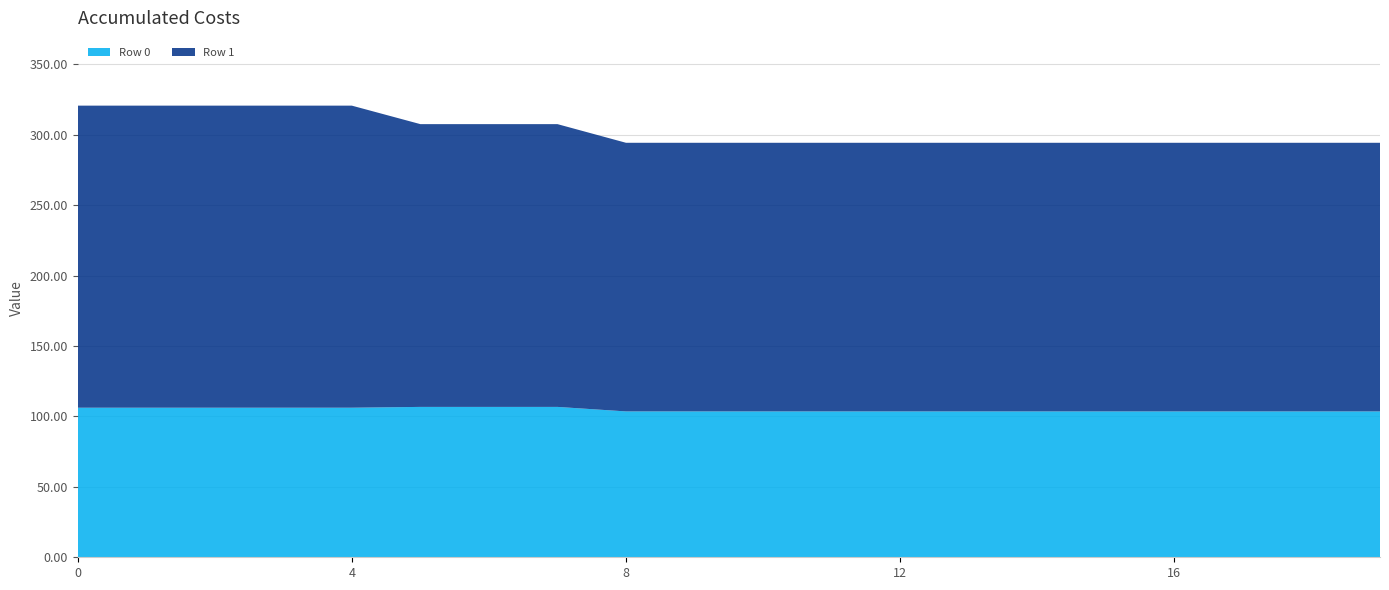

Reading left to right, list all the values displayed in this chart.

Row 0: 0=106.2	1=106.2	2=106.2	3=106.2	4=106.2	5=106.7	6=106.7	7=106.7	8=103.5	9=103.5	10=103.5	11=103.5	12=103.5	13=103.5	14=103.5	15=103.5	16=103.5	17=103.5	18=103.5	19=103.5
Row 1: 0=214.4	1=214.4	2=214.4	3=214.4	4=214.4	5=200.7	6=200.7	7=200.7	8=190.7	9=190.7	10=190.7	11=190.7	12=190.7	13=190.7	14=190.7	15=190.7	16=190.7	17=190.7	18=190.7	19=190.7